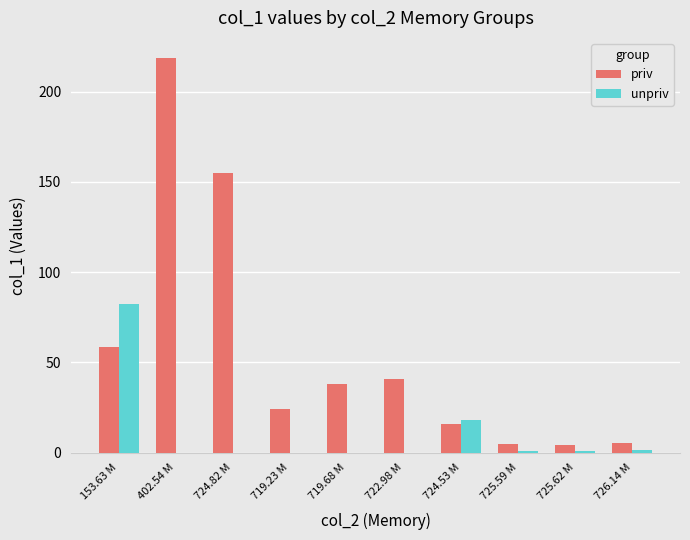

What are all the series names shown in the legend?

priv, unpriv